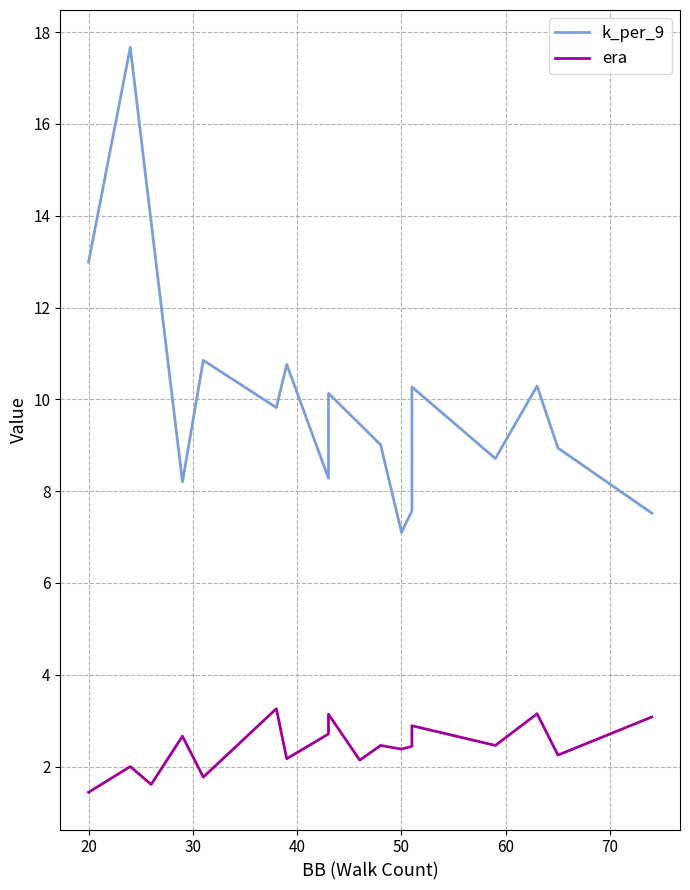

In era, how many points are lower than both neighbors (excluding endpoints)?

7